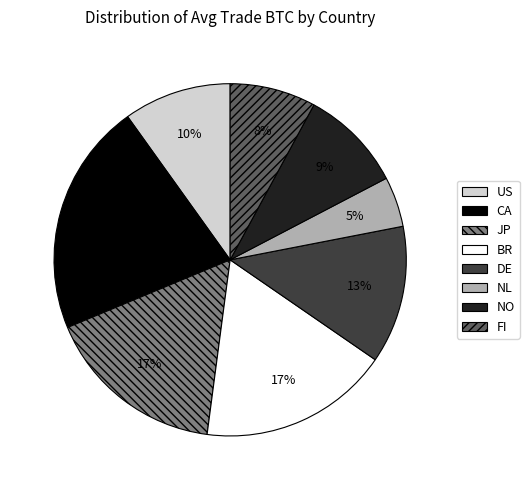

Is there a majority slice in this chart?

No